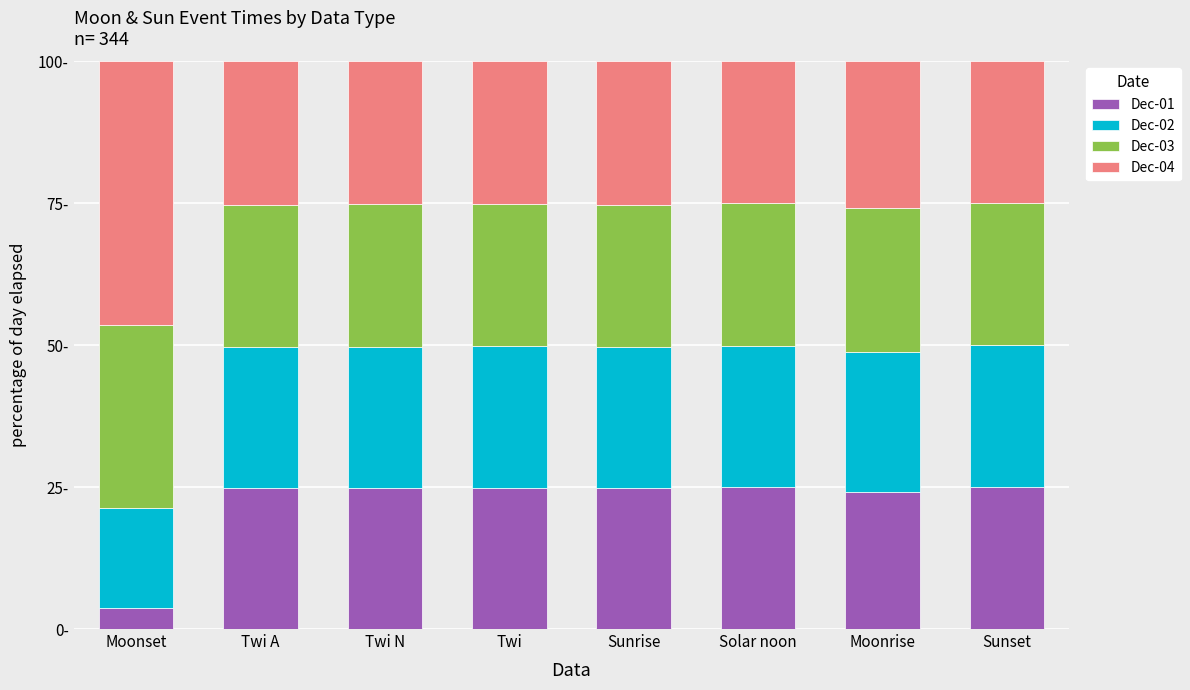

What are all the series names shown in the legend?

Dec-01, Dec-02, Dec-03, Dec-04